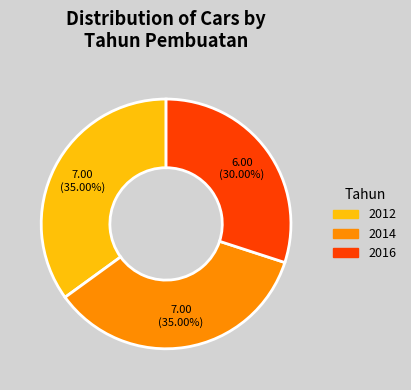

Is the sum of 2012 and 2014 greater than half?

Yes